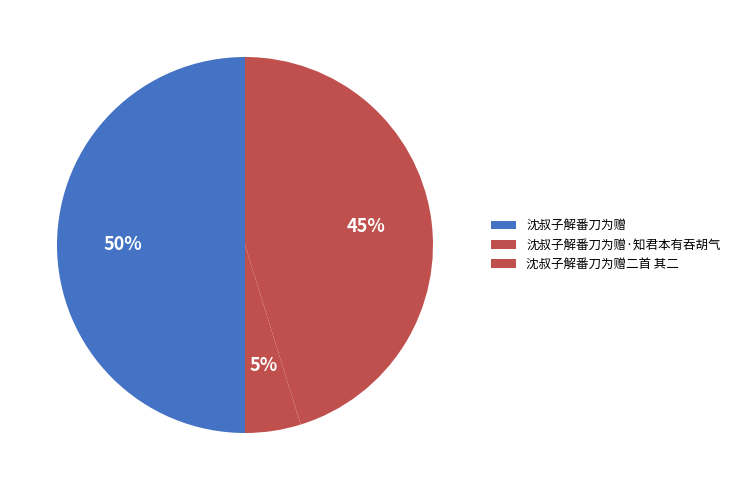

What is the largest slice in the pie chart?

沈叔子解番刀为赠